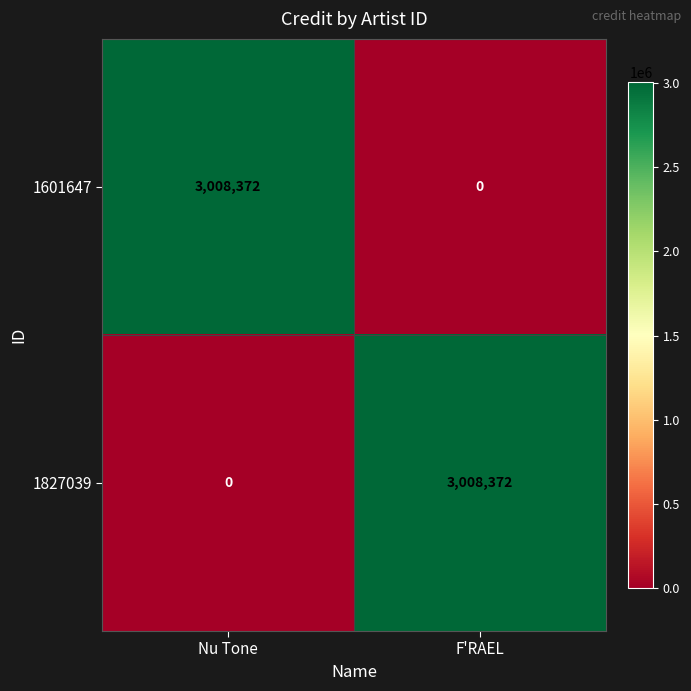

Rank the series at Nu Tone from lowest to highest value.

1827039, 1601647